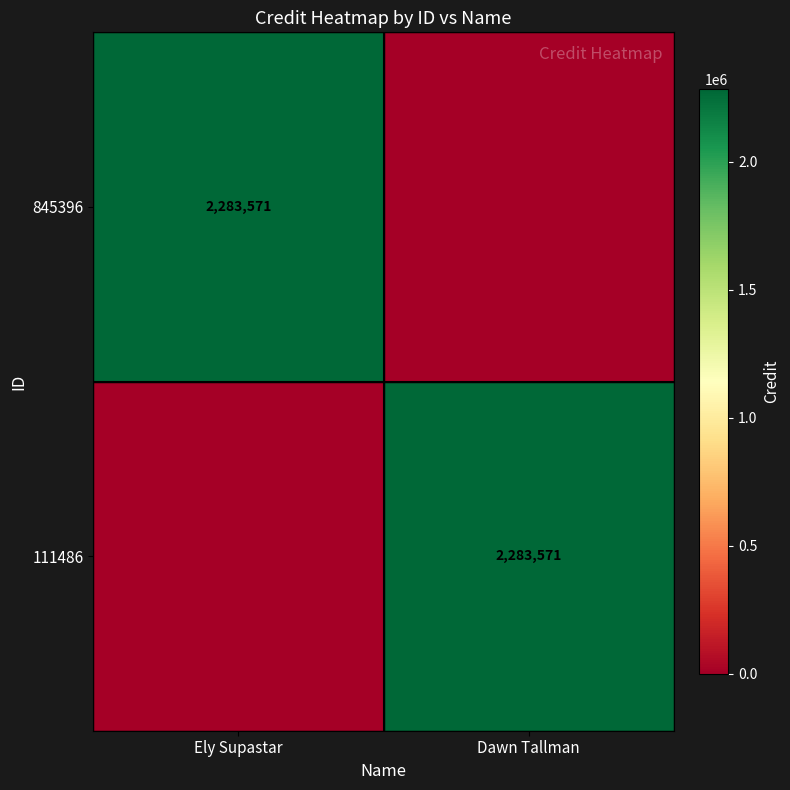

At how many categories does at least one series exceed 1440584?

2